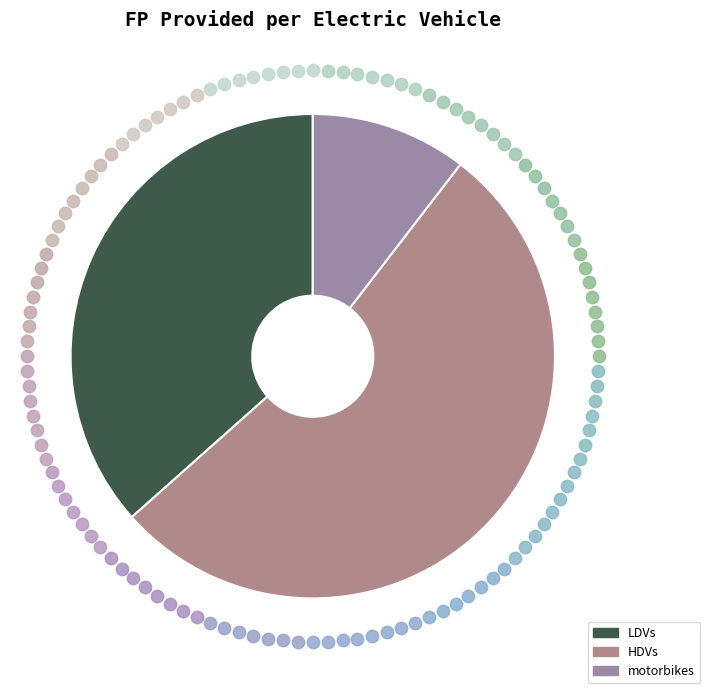

To the nearest percent, what is the average slice percentage?

33%